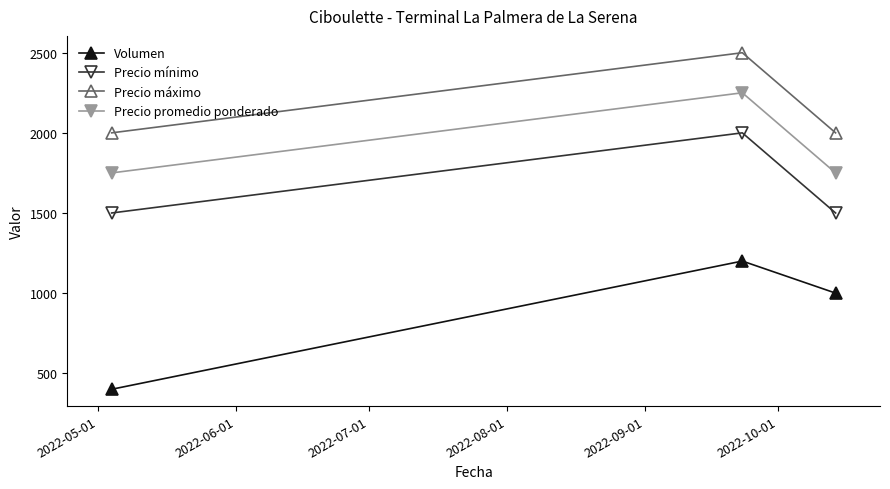

What is the difference between the maximum and minimum values in the Precio máximo series?

500